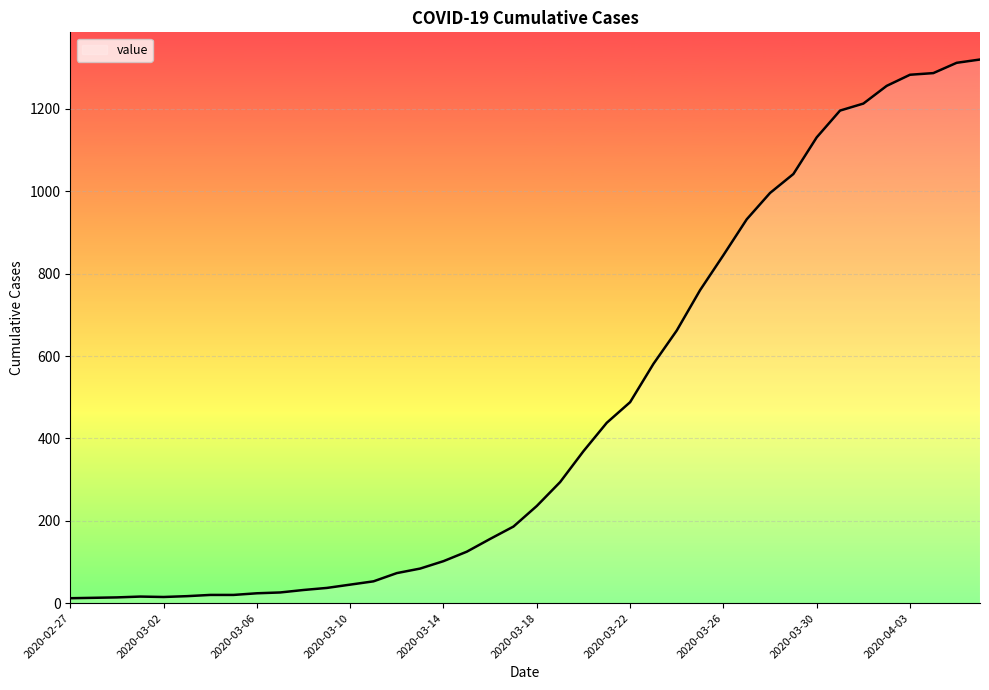

How many lines are shown in the chart?

1